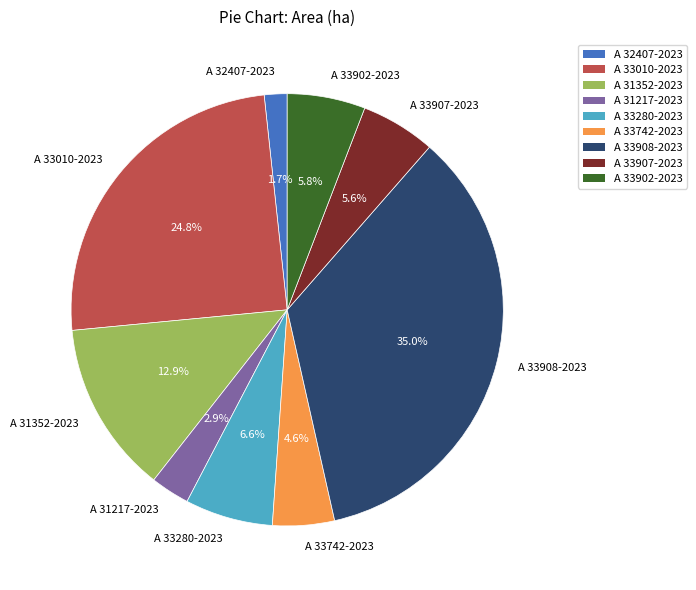

What percentage is the A 33907-2023 slice, to the nearest percent?

6%